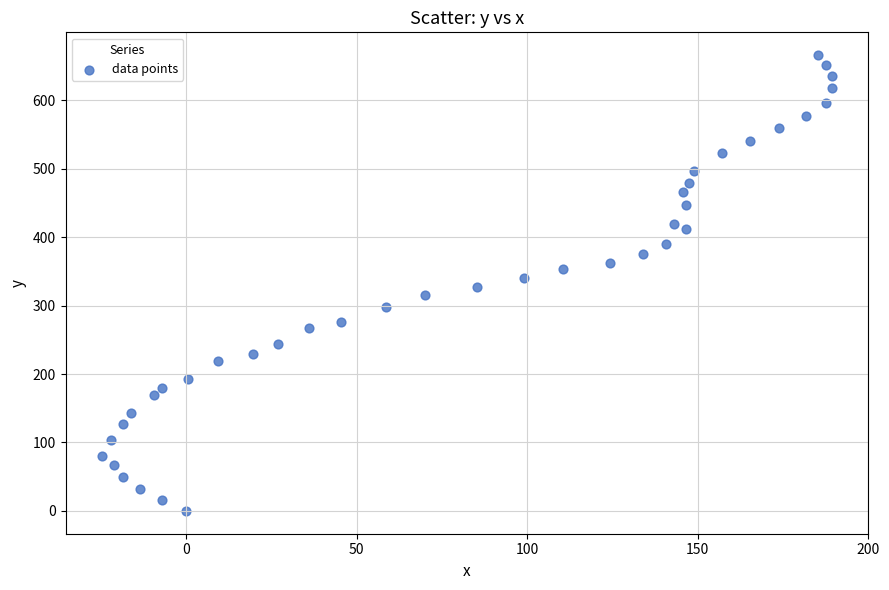

What is the range of X values (max minus min)?

214.0